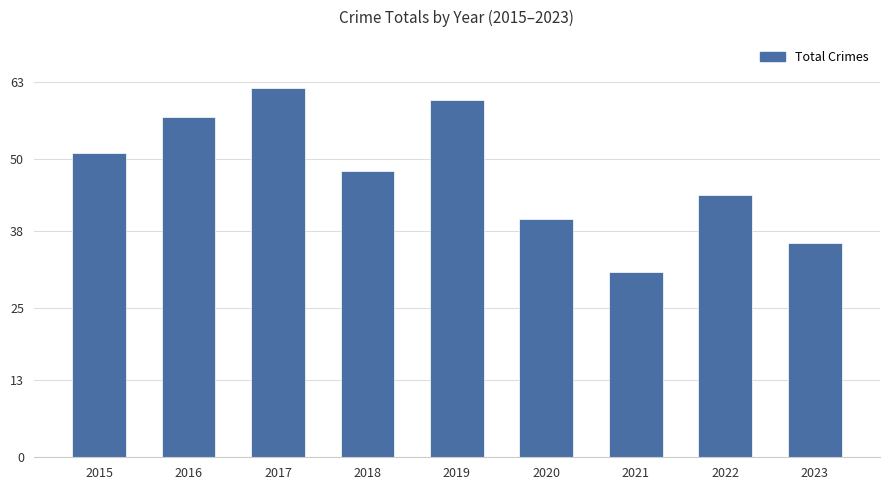

What is the minimum value shown in the chart?

31